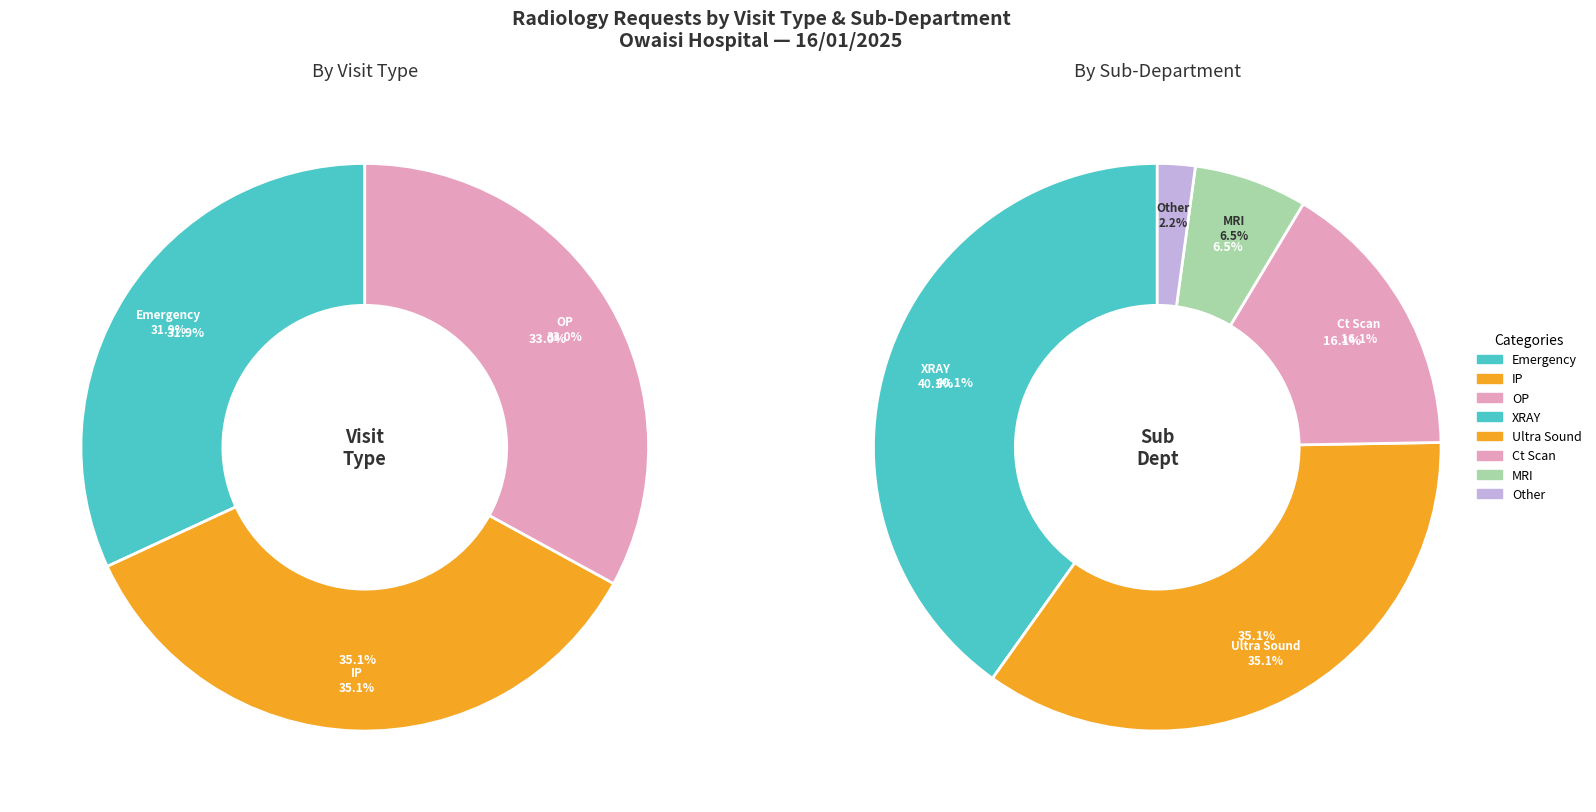

To the nearest percent, what is the difference between the largest and smallest slice percentages?

3%